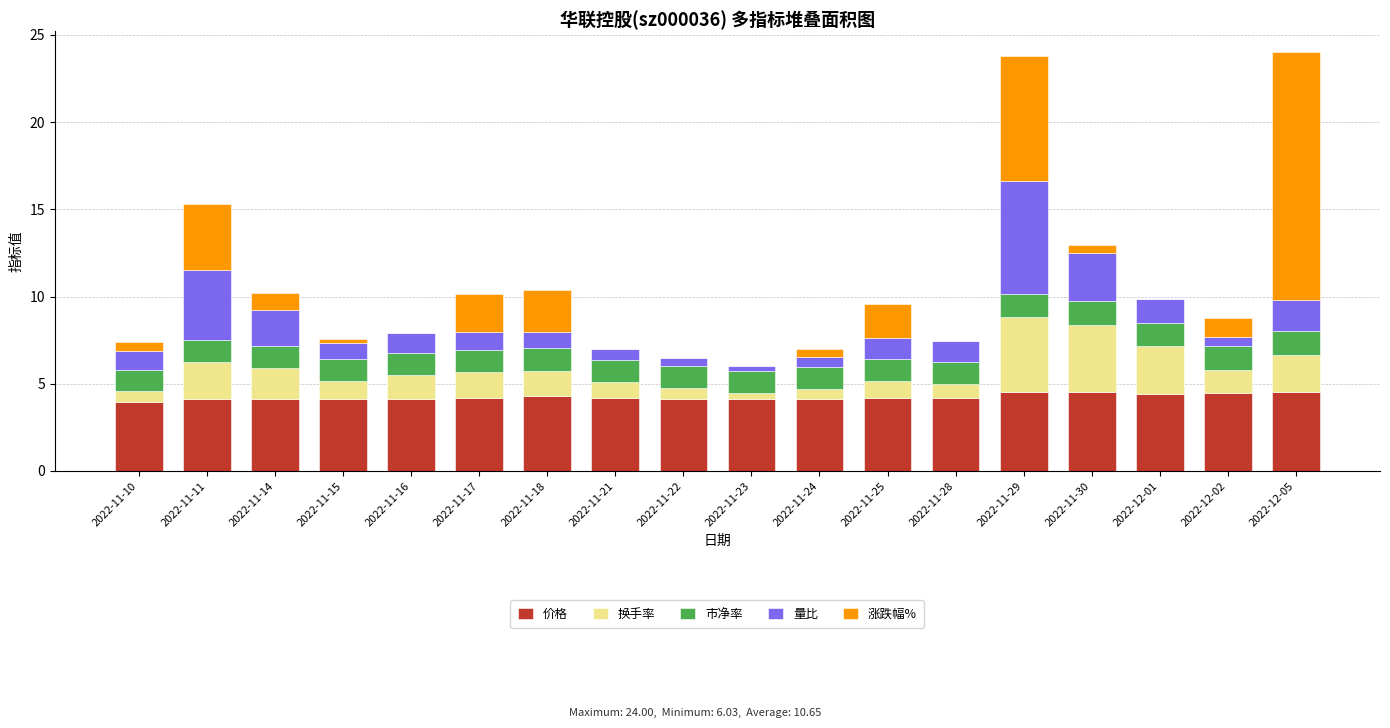

How many distinct data groups are displayed?

5